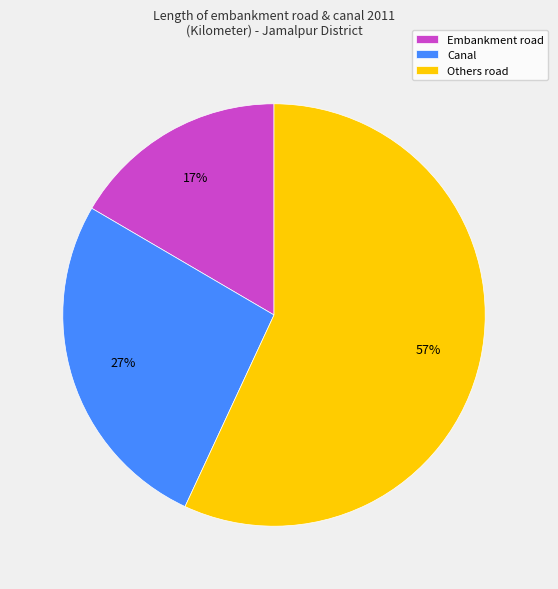

To the nearest percent, what is the difference between the Embankment road and Others road slice percentages?

40%